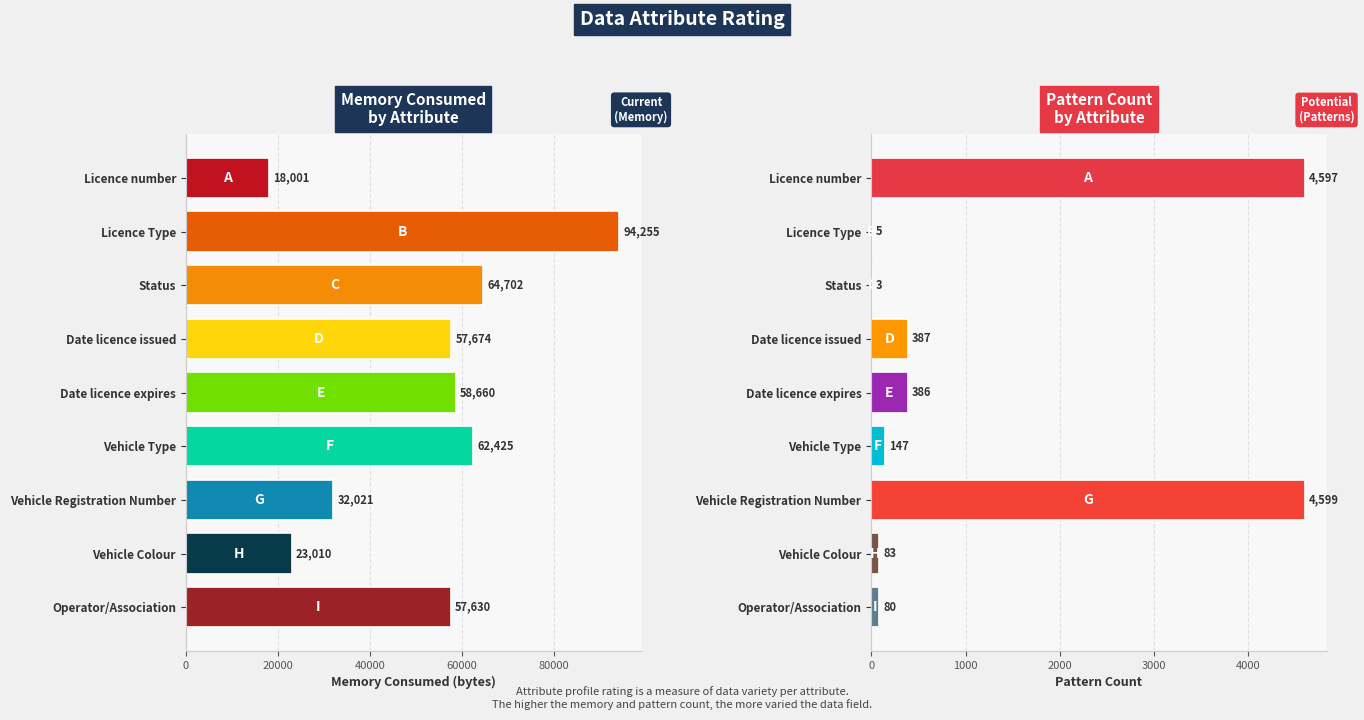

Which series has the largest total across all categories?

memory_consumed_bytes